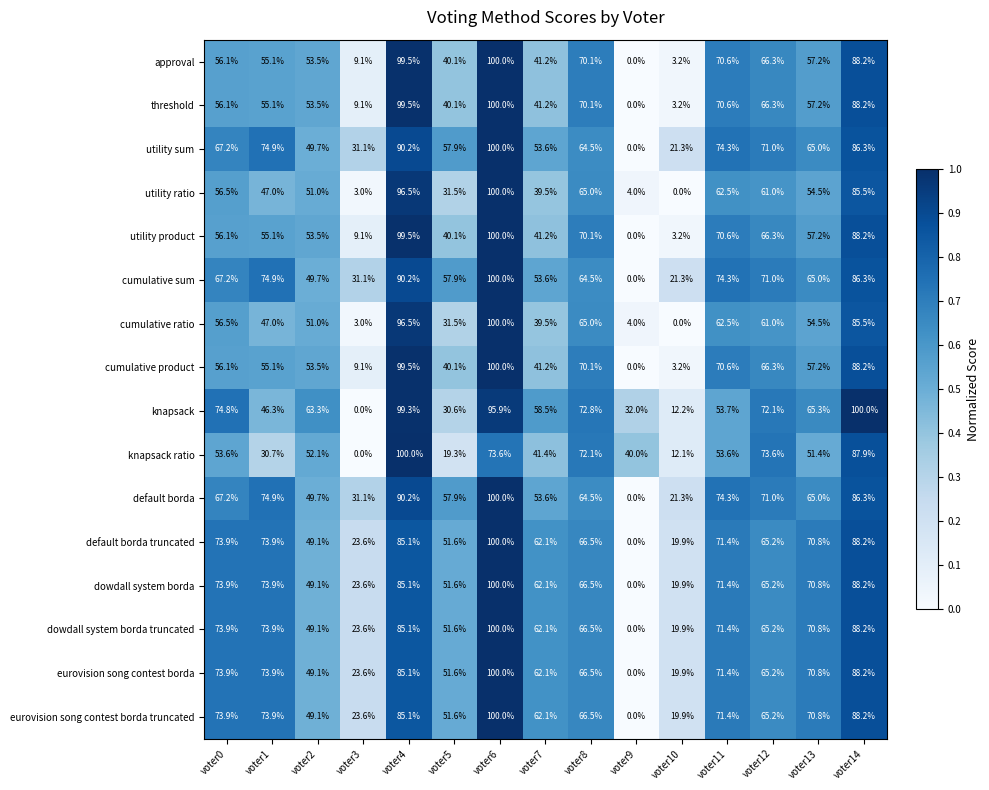

What is the average value of the knapsack ratio series?

50.8